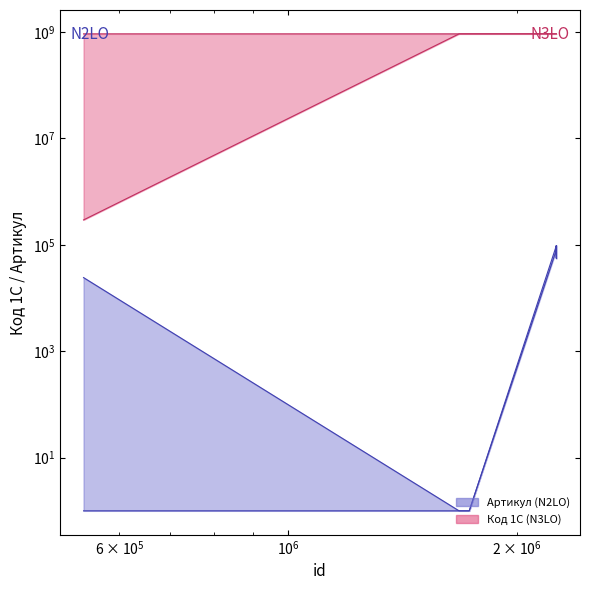

True or false: Код 1С (lower) has more than 2 interior local peaks.

False